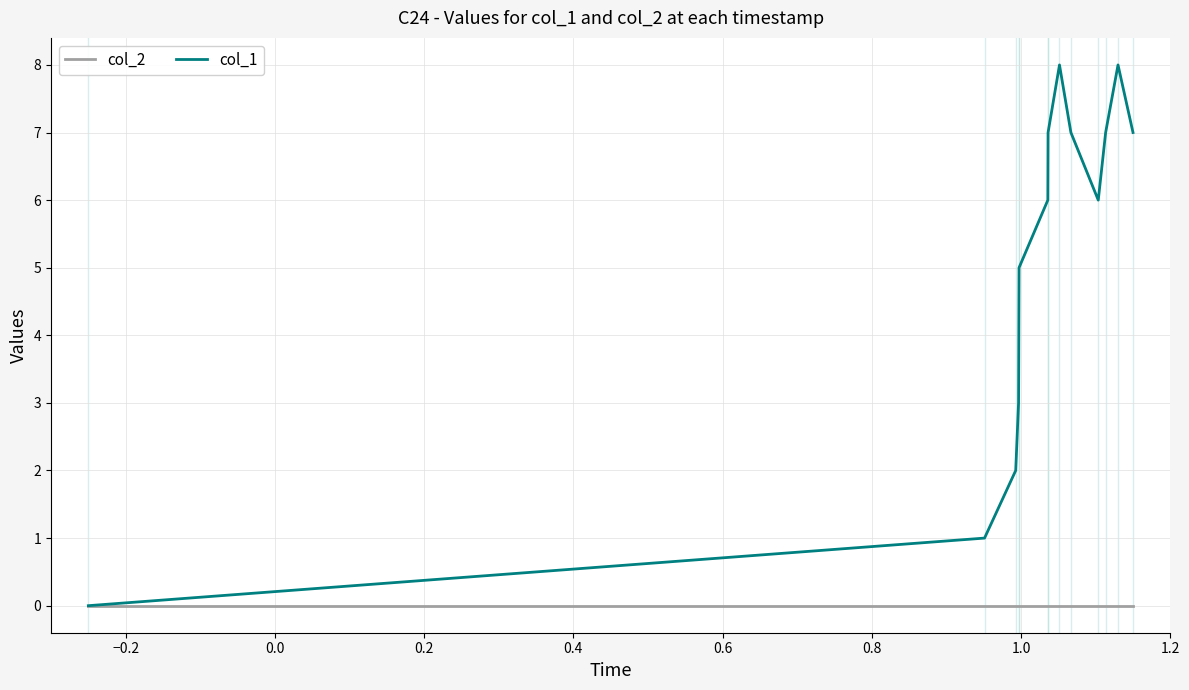

List the series in order of their peak value, lowest first.

col_2, col_1